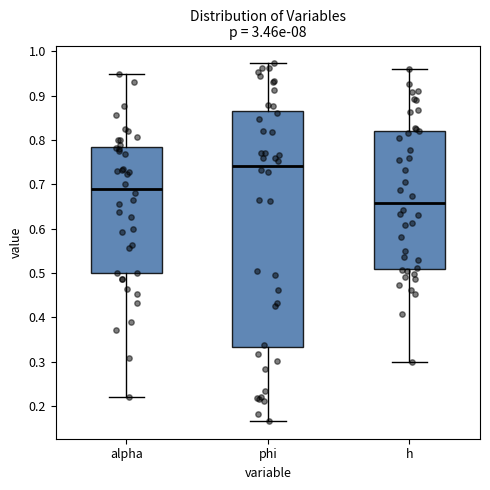

Reading left to right, transcribe this box plot: for each box, give where its median line is, the range the box spans, and where its two whiskers end, as read against the y-axis. The values are not printed on the chart, so give them approximately, as read against the axis.

alpha: median 0.69, box 0.50 to 0.78, whiskers 0.22 to 0.95
phi: median 0.74, box 0.33 to 0.86, whiskers 0.17 to 0.97
h: median 0.66, box 0.51 to 0.82, whiskers 0.30 to 0.96